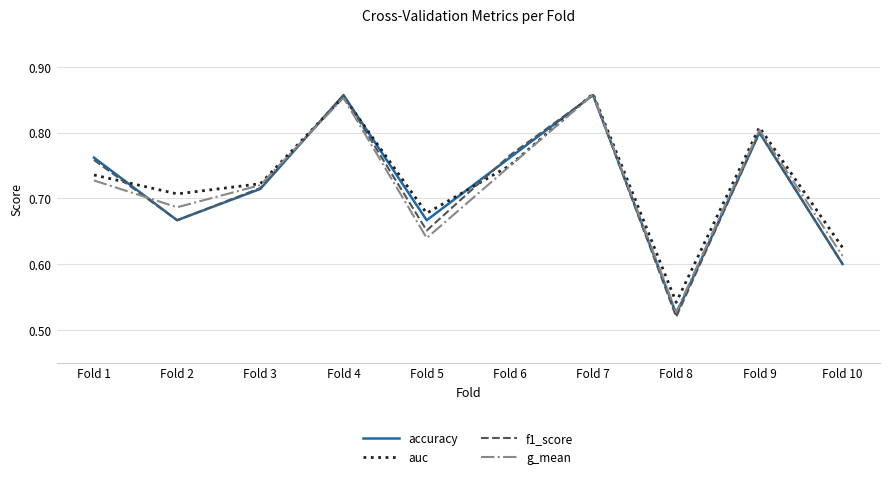

How many categories are shown in the chart?

10